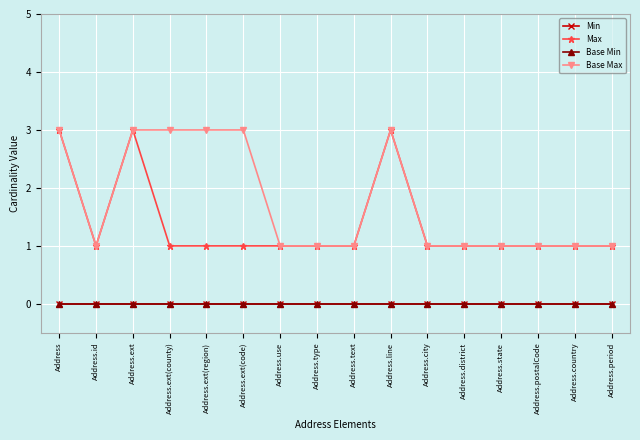

Is this an area chart (filled region under the line)?

No